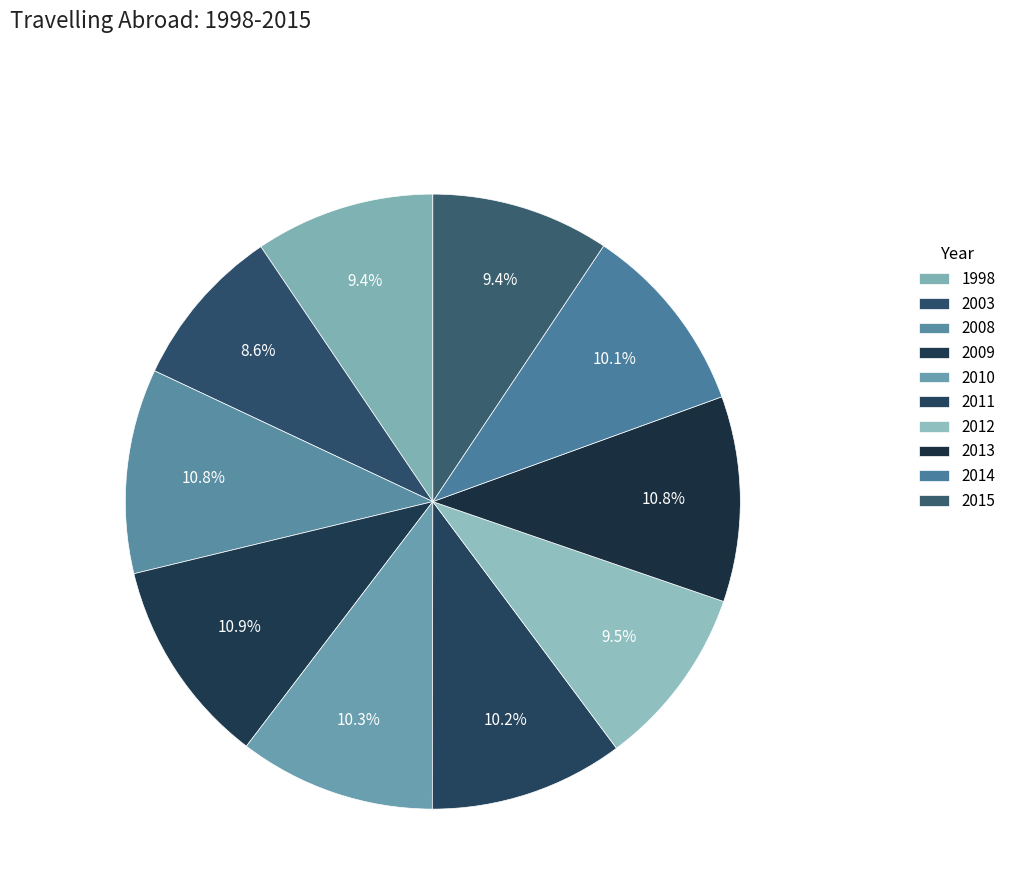

To the nearest percent, what is the combined percentage of 2008 and 1998?

20%